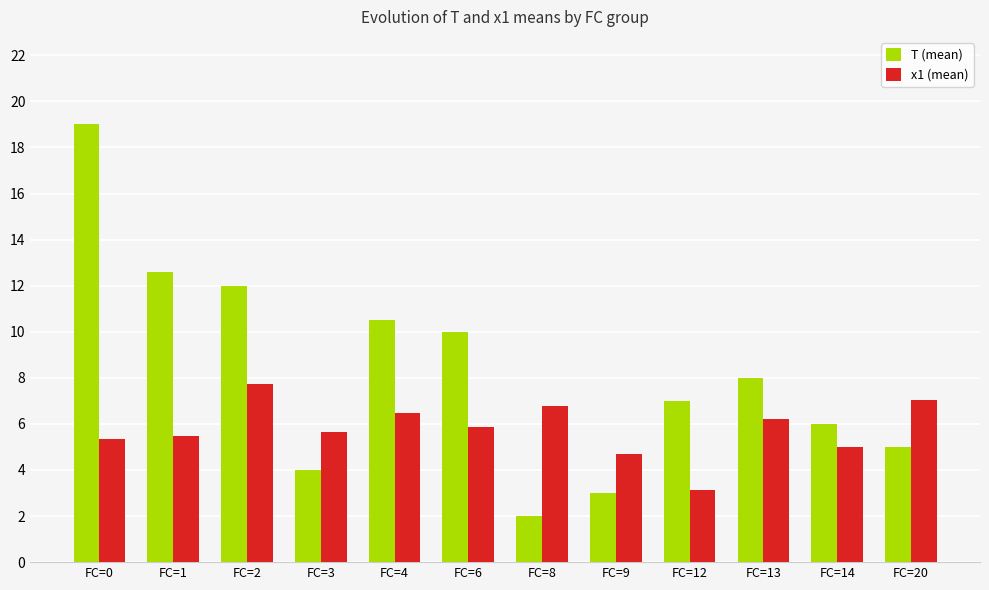

The value of x1 (mean) at FC=6 is 5.8. True or false?

True